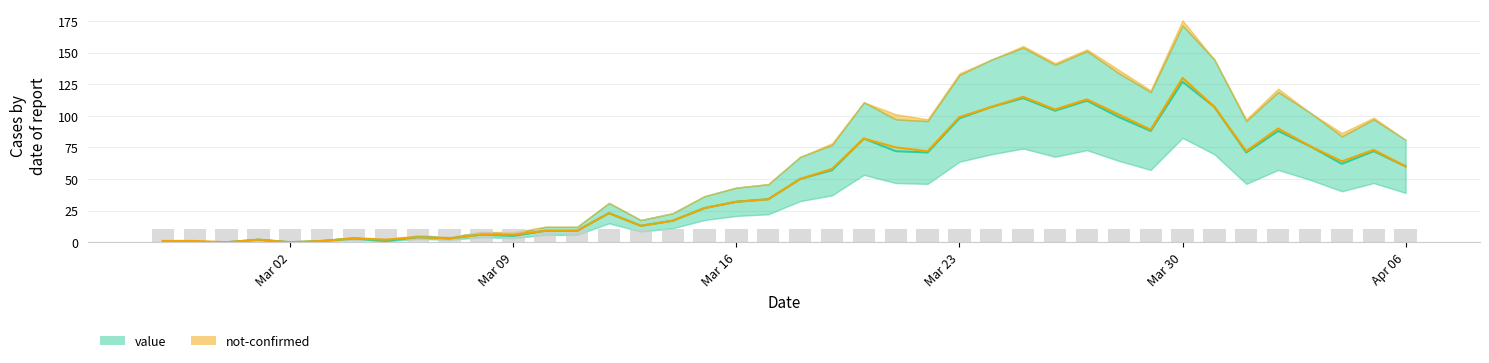

The chart shows a value of 61 at 2020-03-31. True or false?

False